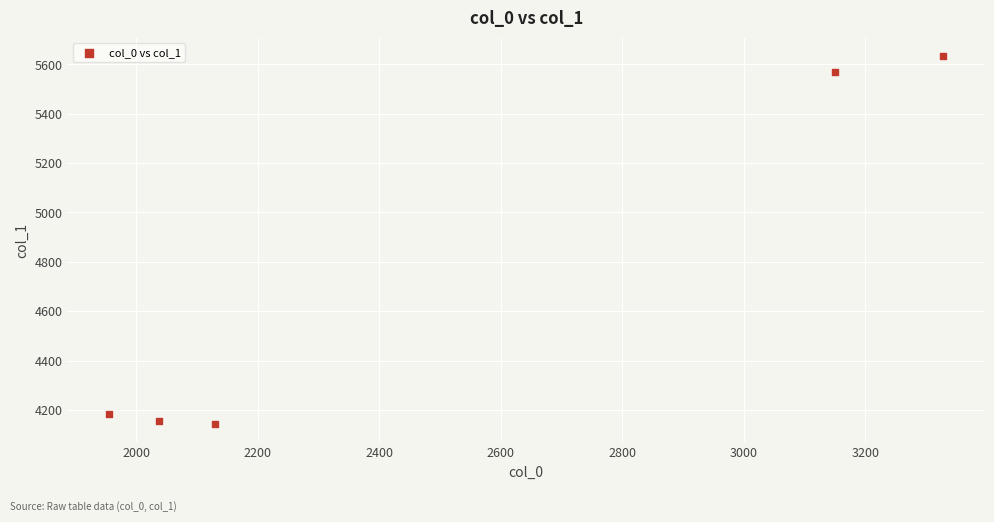

What is the average X value?

2520.0